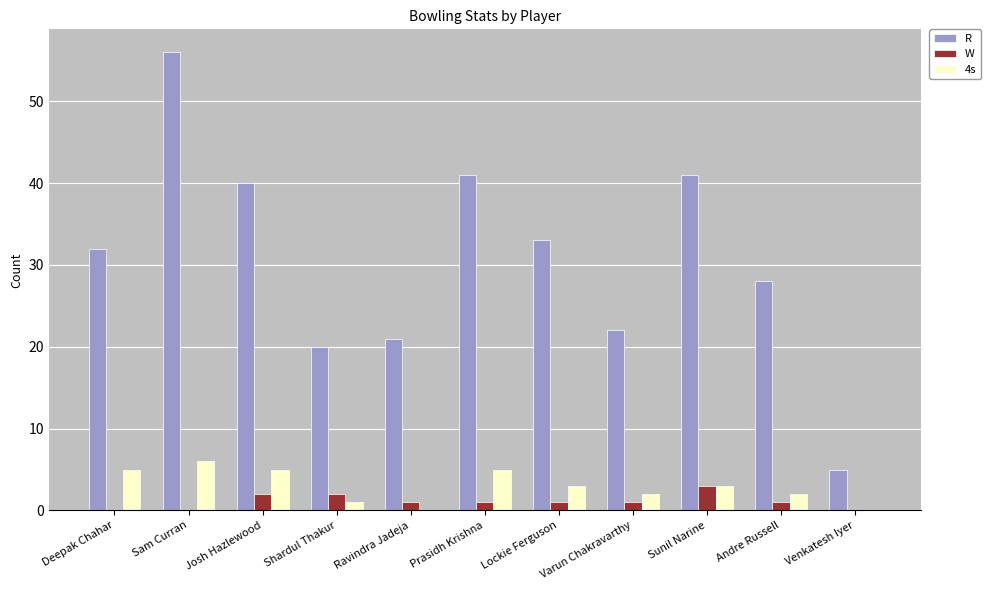

What is the total value across all series at Shardul Thakur?

23